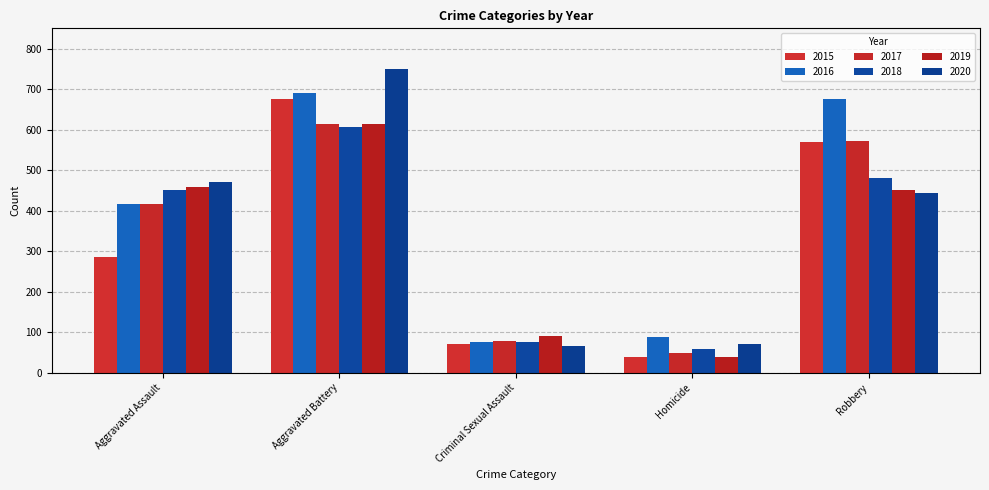

Rank the categories by 2018 value from highest to lowest.

Aggravated Battery, Robbery, Aggravated Assault, Criminal Sexual Assault, Homicide